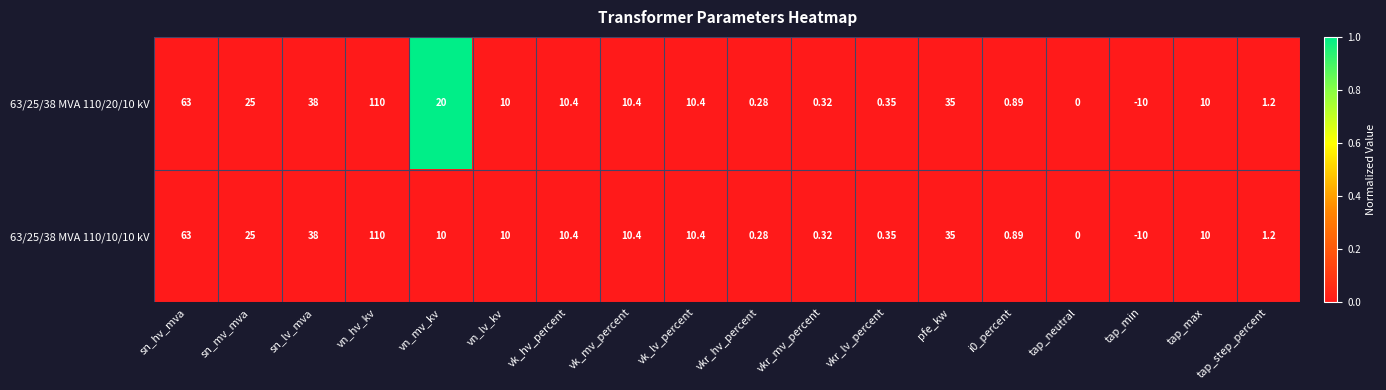

How many data points does each series have?

18